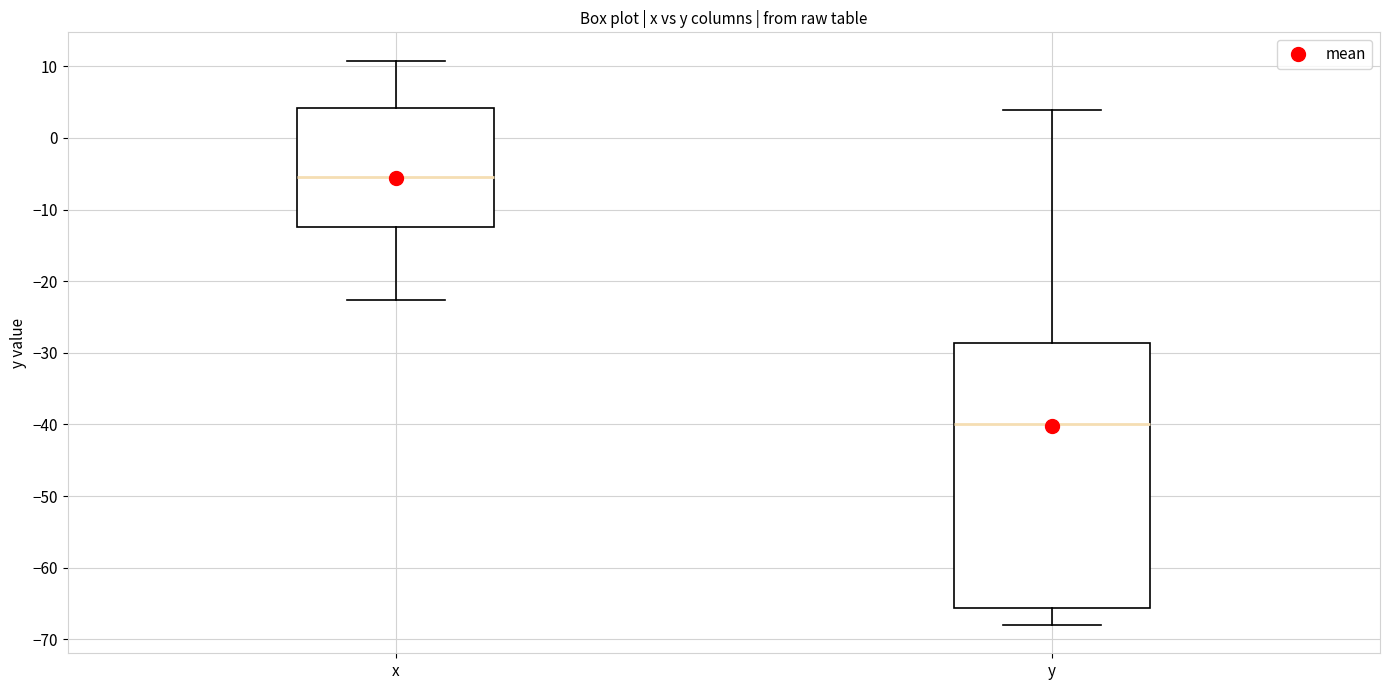

Where is the upper edge of the box for y on the y-axis? The values are not printed on the chart, so give them approximately, as read against the axis.

-29